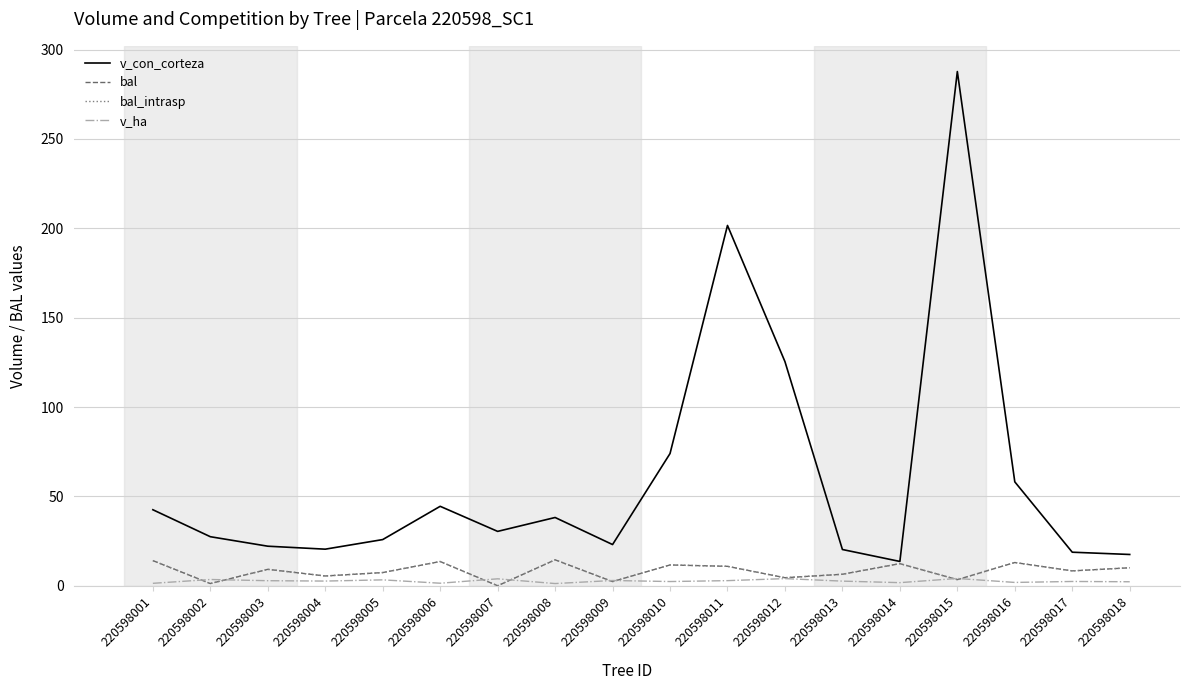

Does the chart have visible grid lines?

Yes